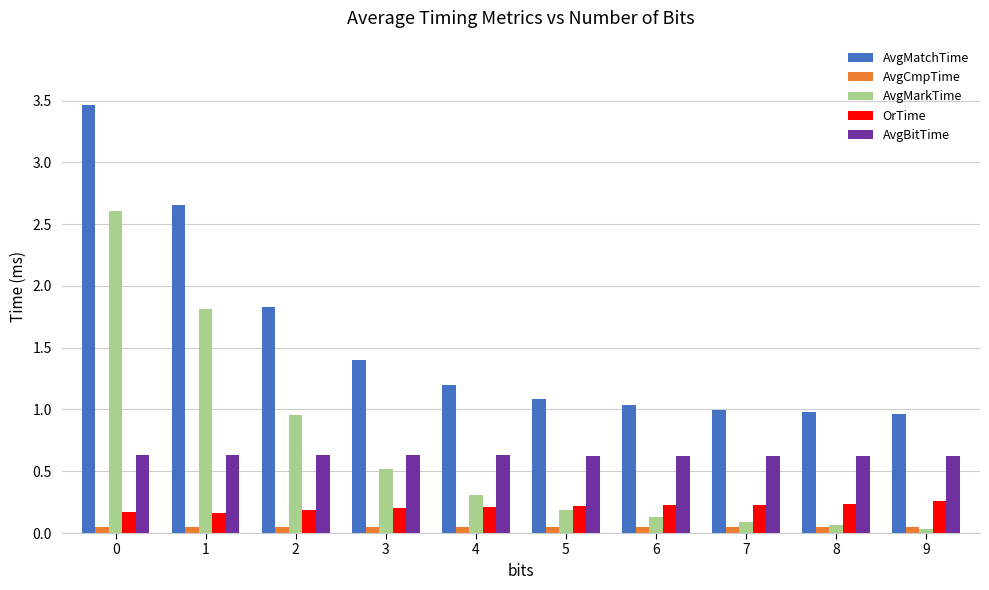

At 0, list the series in order from smallest to largest.

AvgCmpTime, OrTime, AvgBitTime, AvgMarkTime, AvgMatchTime